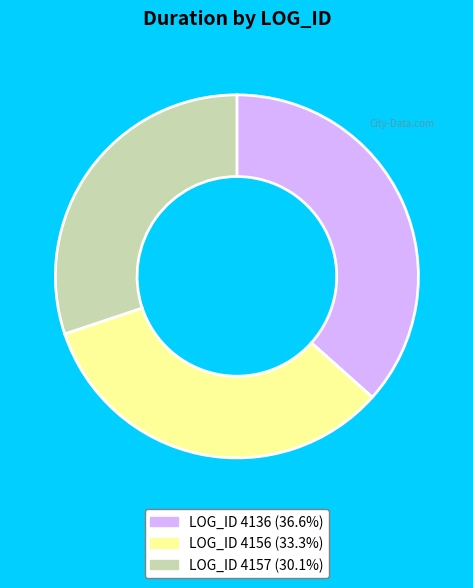

Does any single category account for the majority?

No